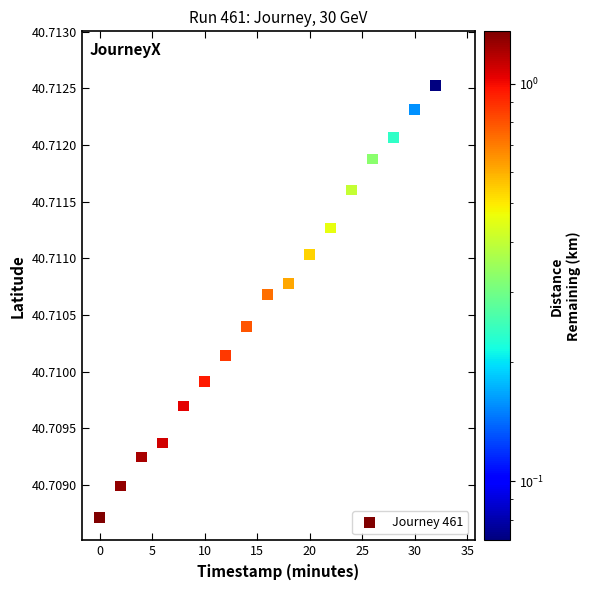

What is the range of X values (max minus min)?

34.0